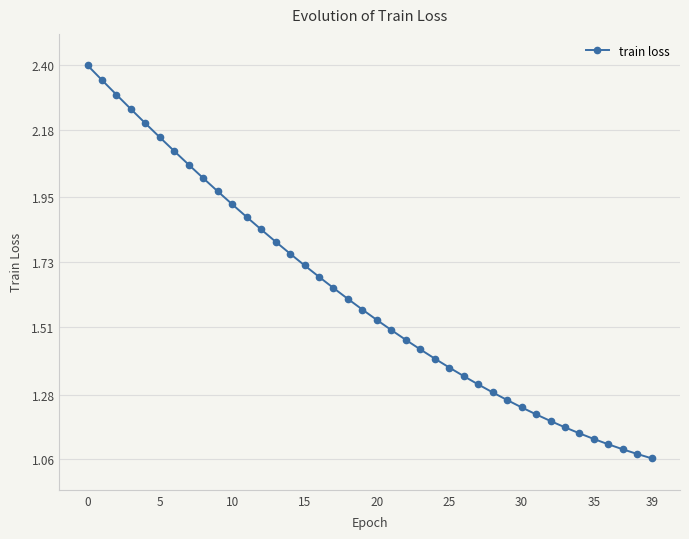

What is the greatest value displayed?

2.4